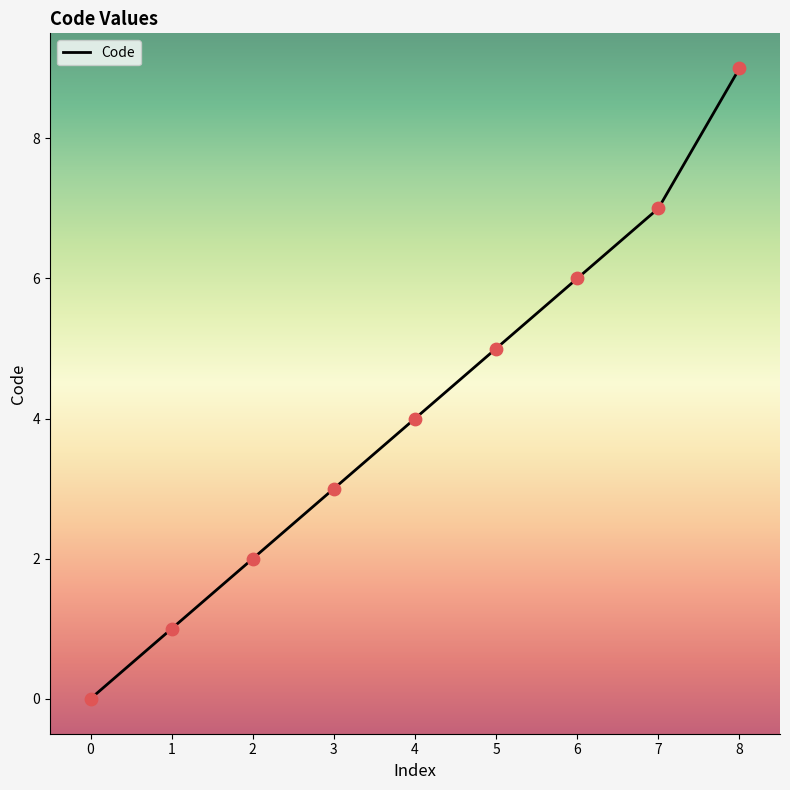

What is the change in value from 0 to 2?

+2